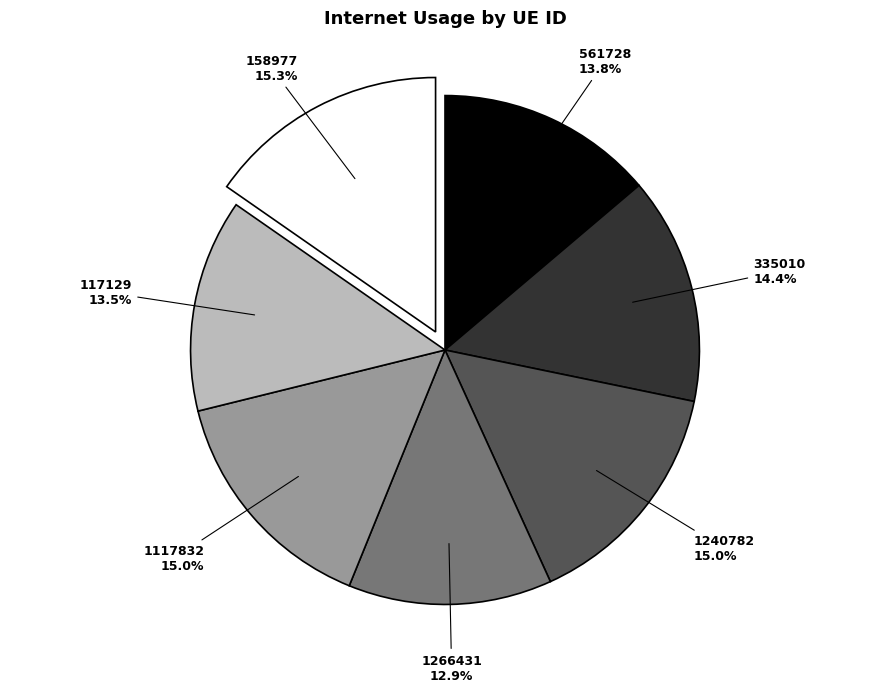

Is the sum of 1117832 and 158977 greater than half?

No